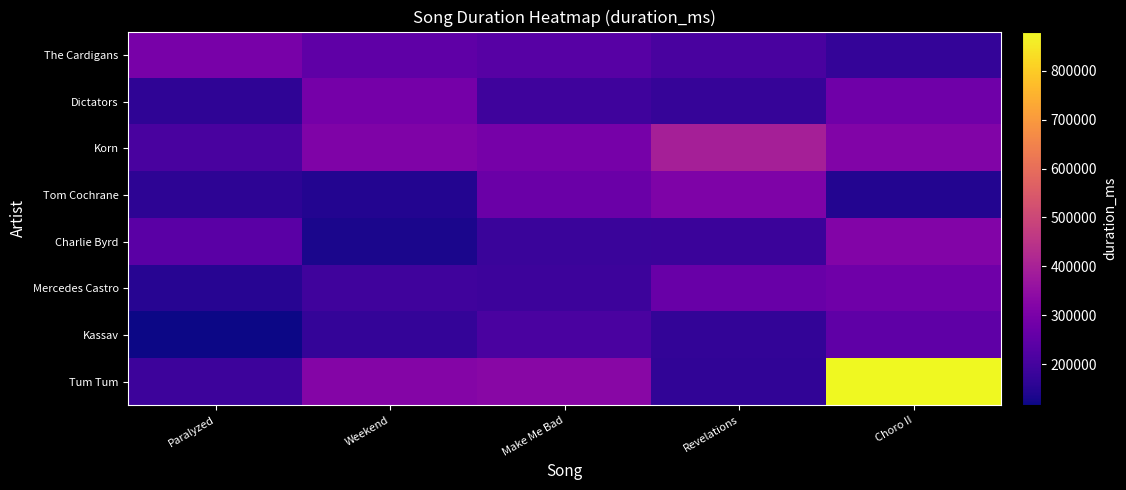

Reading left to right, transcribe all the data shown in this chart.

The Cardigans: Paralyzed=297354	Weekend=249906	Make Me Bad=235613	Revelations=209440	Choro II=172466
Dictators: Paralyzed=162295	Weekend=290906	Make Me Bad=188960	Revelations=176226	Choro II=280200
Korn: Paralyzed=207560	Weekend=313706	Make Me Bad=295445	Revelations=394477	Choro II=314480
Tom Cochrane: Paralyzed=159573	Weekend=146183	Make Me Bad=269640	Revelations=308746	Choro II=146866
Charlie Byrd: Paralyzed=240800	Weekend=134120	Make Me Bad=181240	Revelations=184747	Choro II=316986
Mercedes Castro: Paralyzed=151530	Weekend=191680	Make Me Bad=186693	Revelations=266906	Choro II=278466
Kassav: Paralyzed=117160	Weekend=171800	Make Me Bad=210186	Revelations=167999	Choro II=250560
Tum Tum: Paralyzed=188333	Weekend=321653	Make Me Bad=331386	Revelations=165106	Choro II=879734